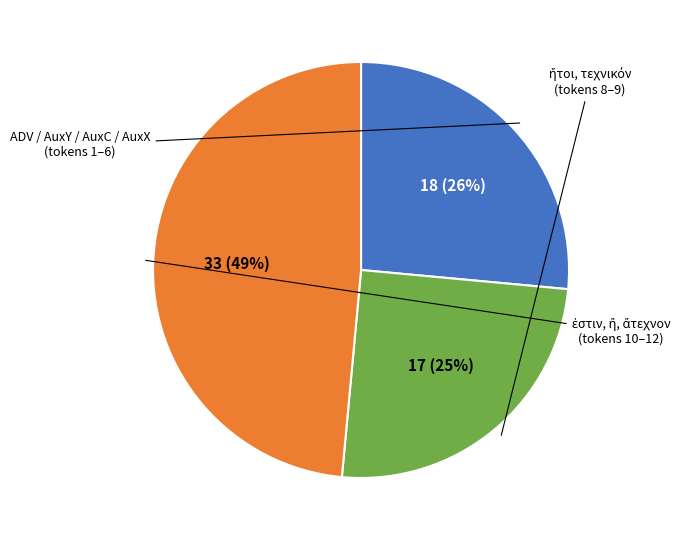

Is there a majority slice in this chart?

No